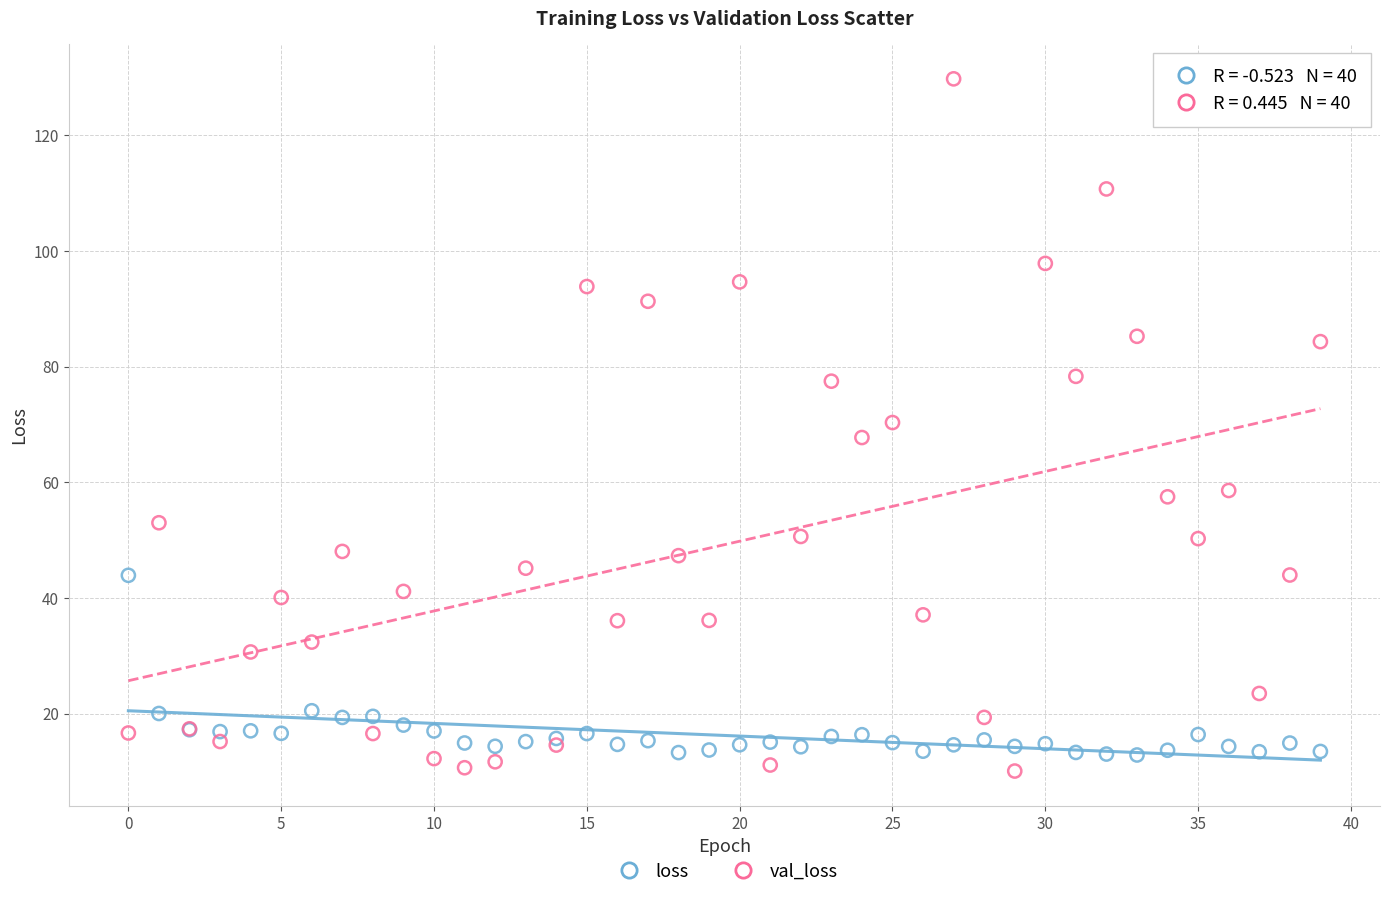

Which series has the largest Y range (max minus min)?

val_loss